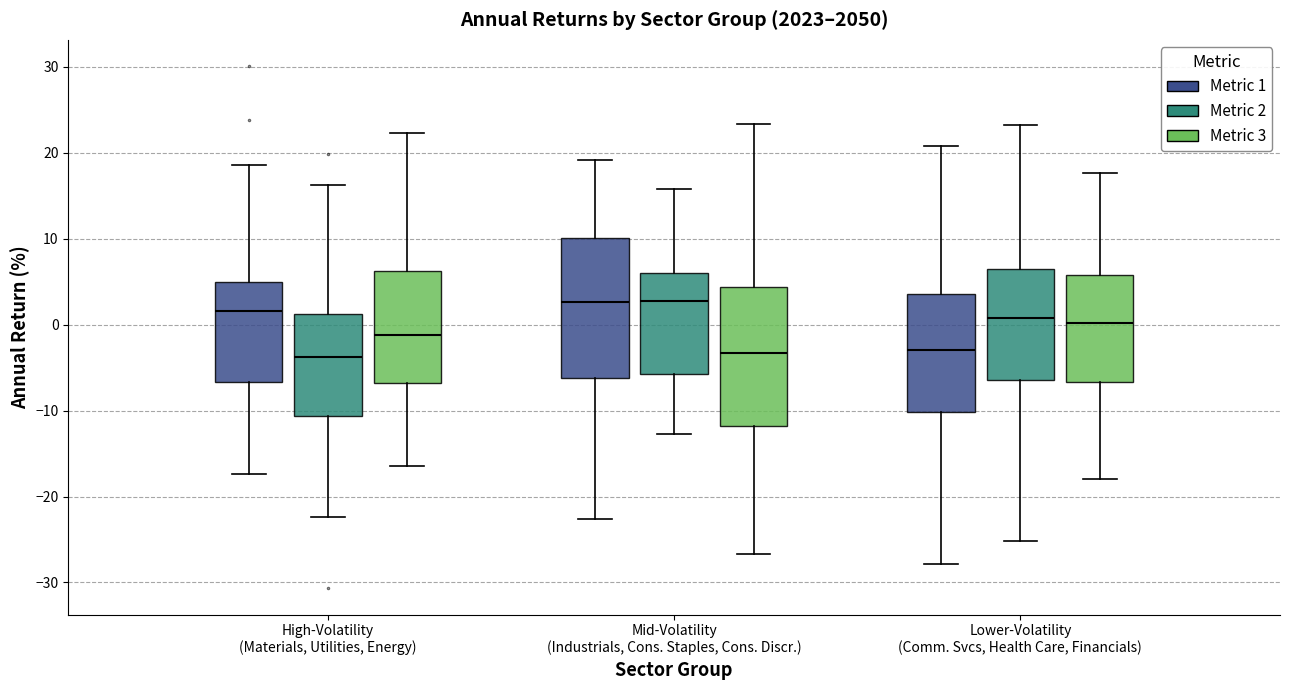

Reading left to right, read every box against the y-axis: the position of its median line, the range the box covers, and the ends of its whiskers. The values are not printed on the chart, so give them approximately, as read against the axis.

High-Volatility (Materials, Utilities, Energy) (Metric 1): median 2, box -7 to 5, whiskers -17 to 19
High-Volatility (Materials, Utilities, Energy) (Metric 2): median -4, box -11 to 1, whiskers -22 to 16
High-Volatility (Materials, Utilities, Energy) (Metric 3): median -1, box -7 to 6, whiskers -16 to 22
Mid-Volatility (Industrials, Cons. Staples, Cons. Discr.) (Metric 1): median 3, box -6 to 10, whiskers -23 to 19
Mid-Volatility (Industrials, Cons. Staples, Cons. Discr.) (Metric 2): median 3, box -6 to 6, whiskers -13 to 16
Mid-Volatility (Industrials, Cons. Staples, Cons. Discr.) (Metric 3): median -3, box -12 to 4, whiskers -27 to 23
Lower-Volatility (Comm. Svcs, Health Care, Financials) (Metric 1): median -3, box -10 to 4, whiskers -28 to 21
Lower-Volatility (Comm. Svcs, Health Care, Financials) (Metric 2): median 1, box -6 to 6, whiskers -25 to 23
Lower-Volatility (Comm. Svcs, Health Care, Financials) (Metric 3): median 0, box -7 to 6, whiskers -18 to 18